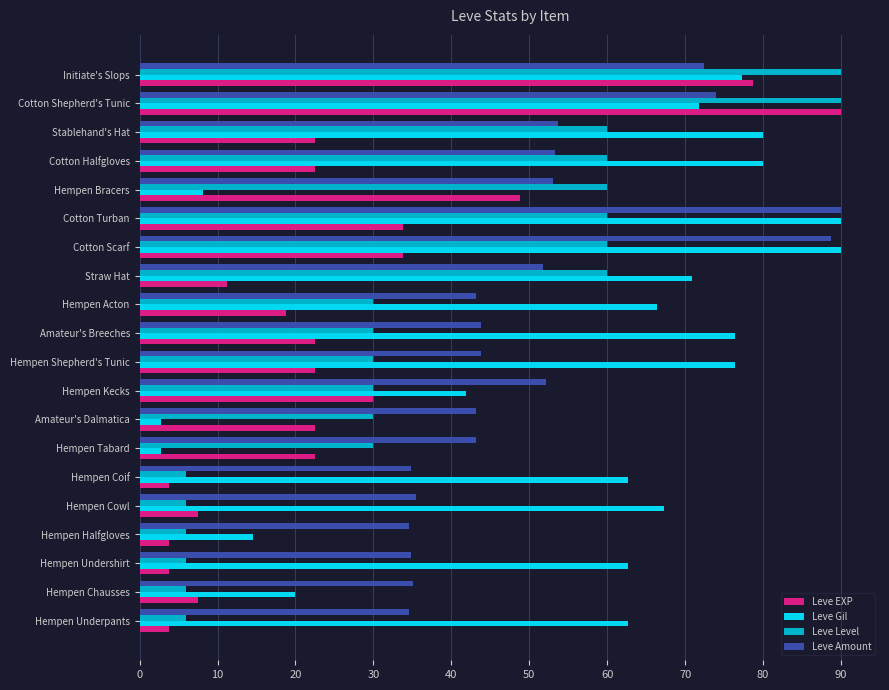

What is the minimum value for Leve Level?

6.0